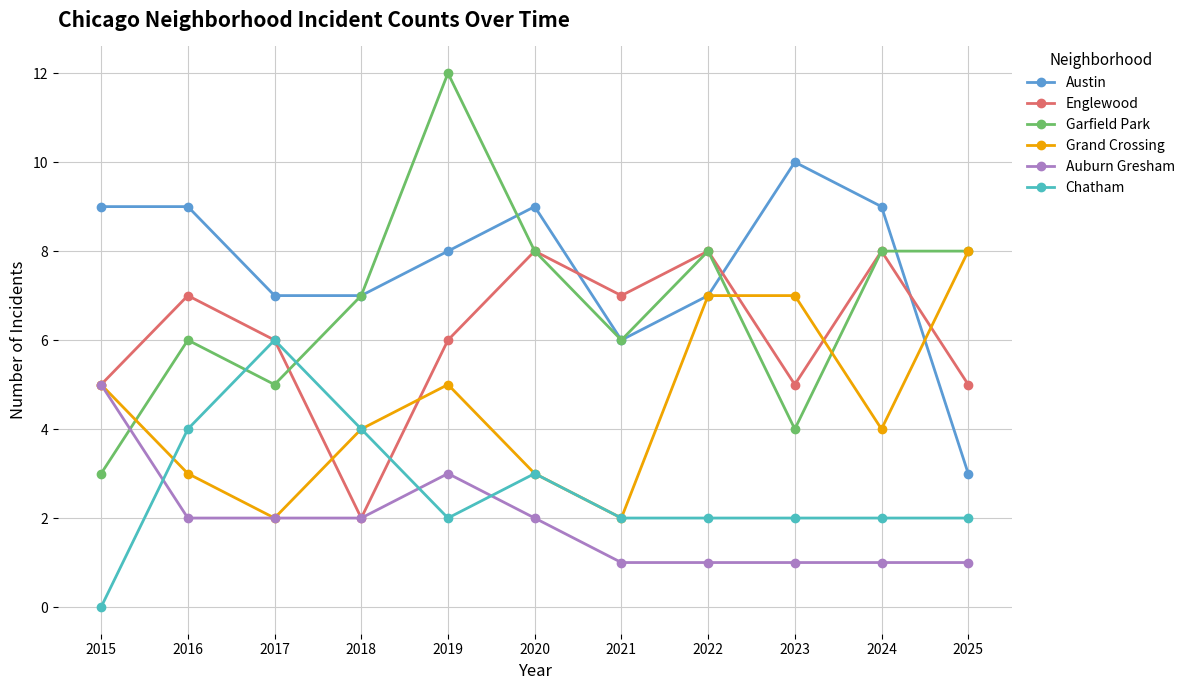

Count the number of categories in the chart.

11